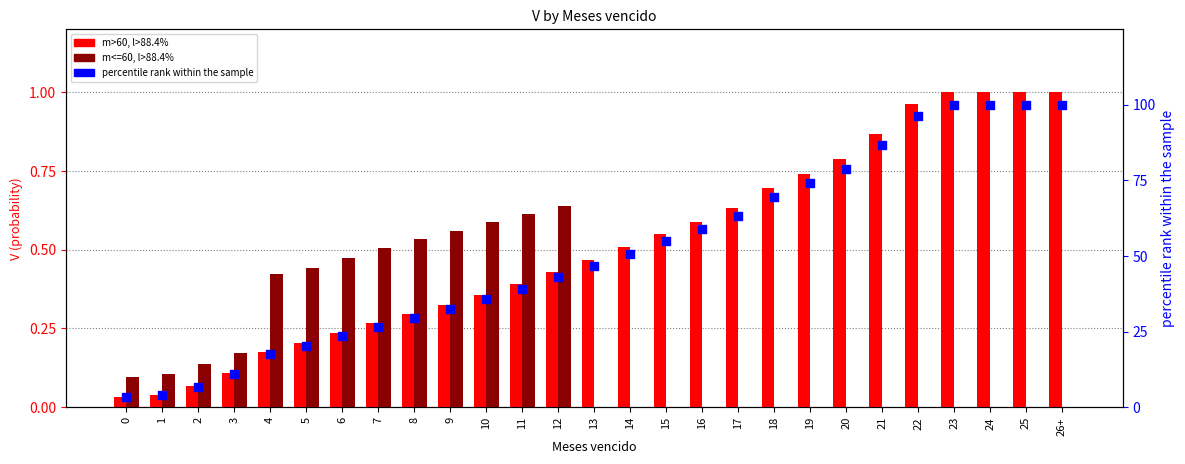

At how many categories does at least one series exceed 56?

11